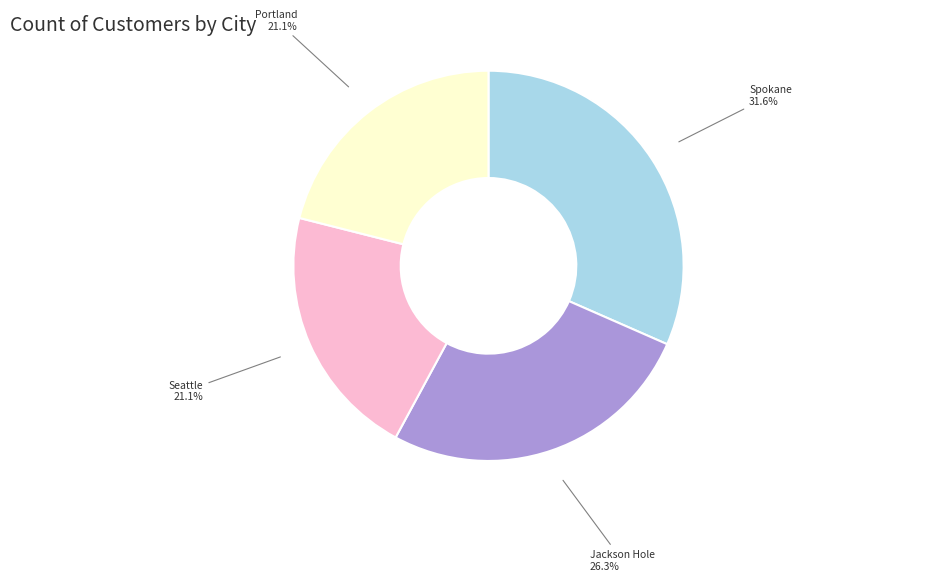

Does any single category account for the majority?

No